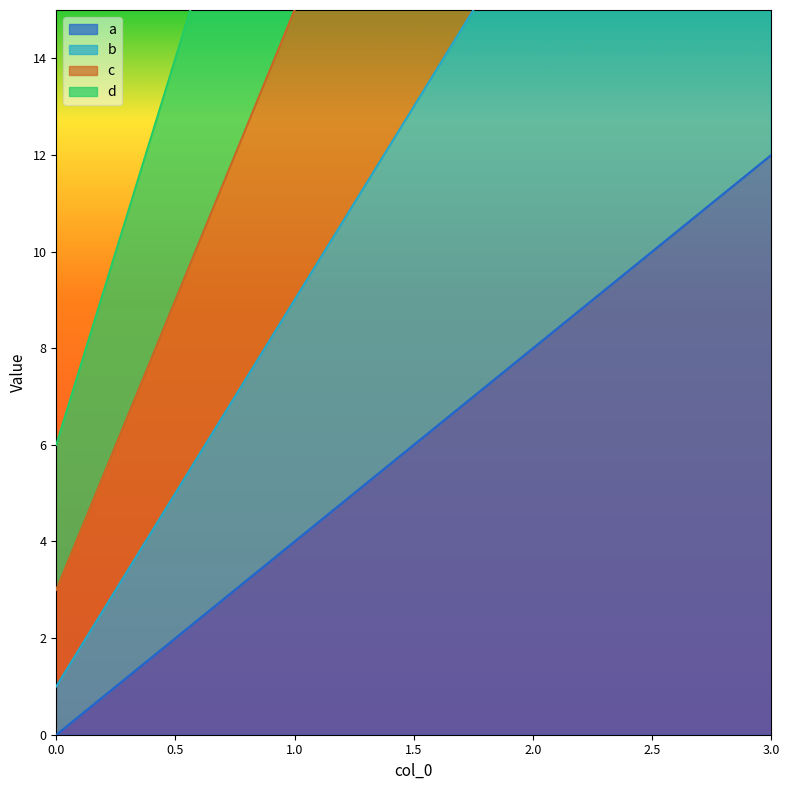

The a series shows 8 at 2.0. True or false?

True